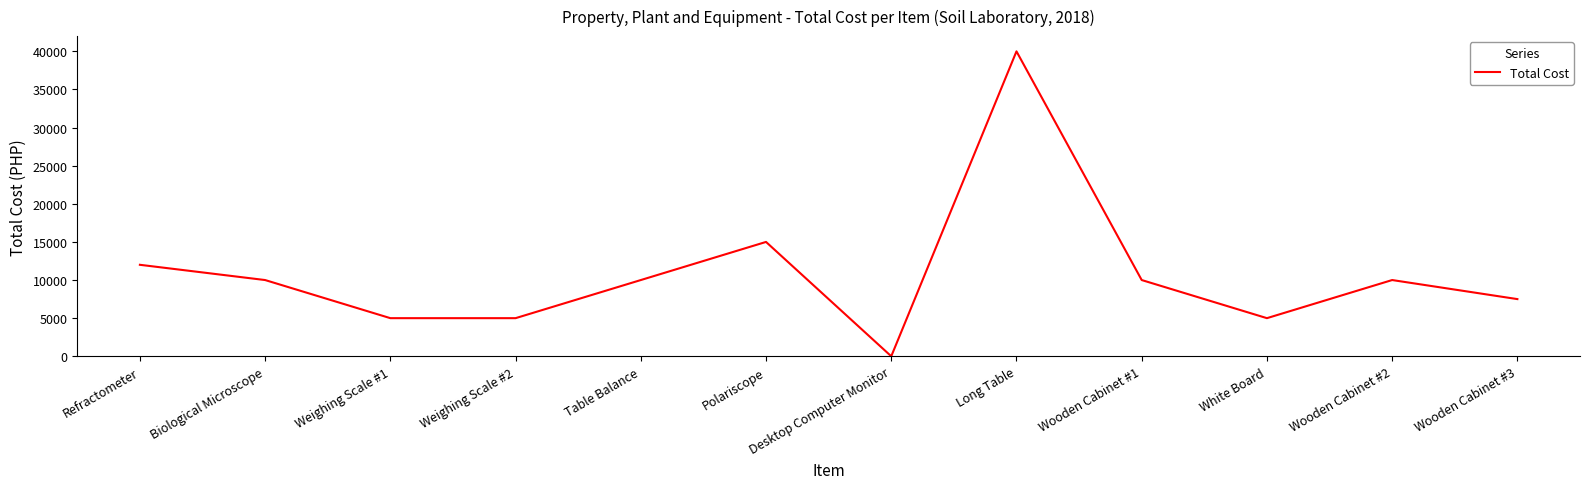

At which category does the chart reach its peak across all series?

Long Table